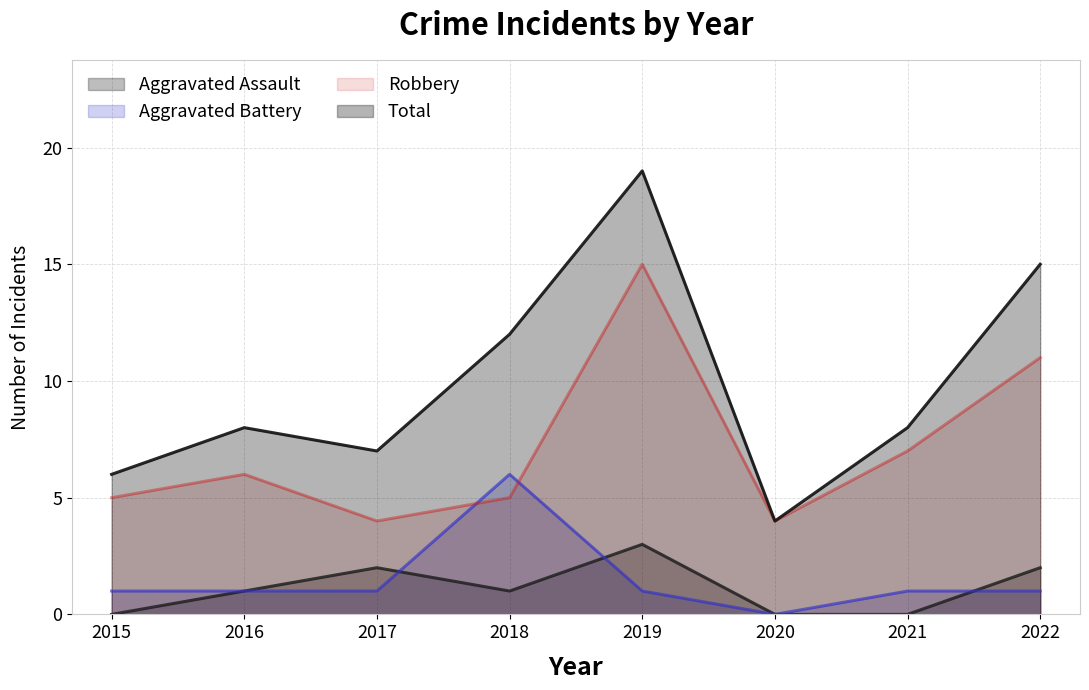

Reading left to right, what are all the values shown in this chart?

Aggravated Assault: 0	1	2	1	3	0	0	2
Aggravated Battery: 1	1	1	6	1	0	1	1
Robbery: 5	6	4	5	15	4	7	11
Total: 6	8	7	12	19	4	8	15